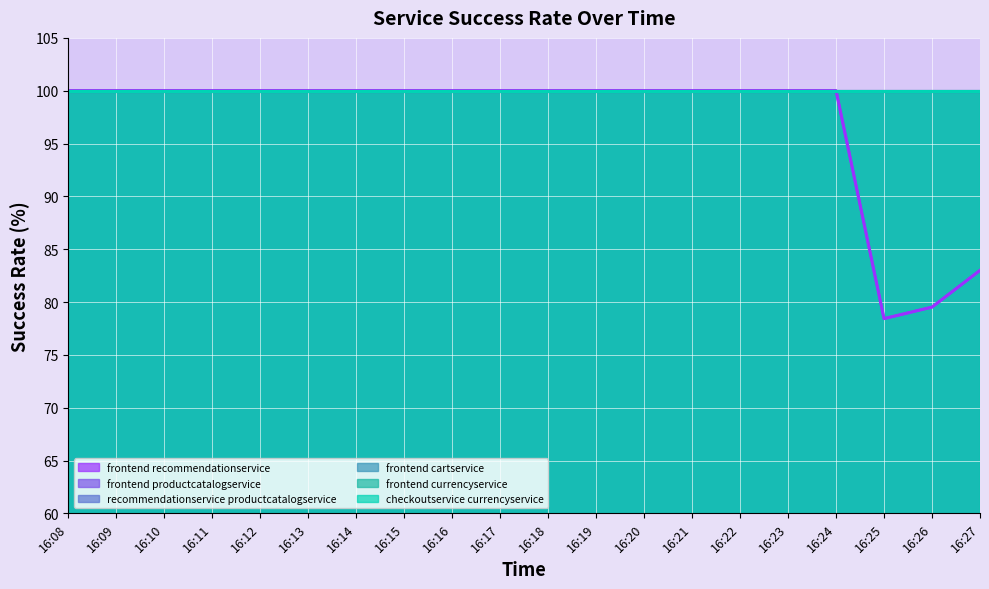

What value does the line_frontend_cartservice series have at 16:10?

100.0